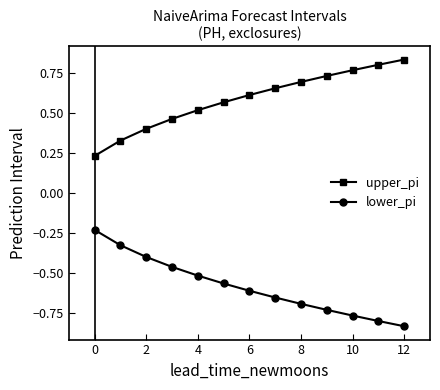

At how many categories does at least one series exceed 0?

13